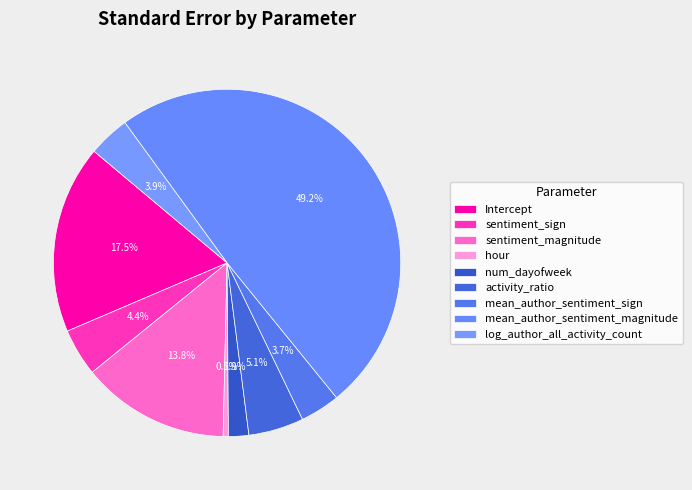

How many slices are in this pie chart?

9